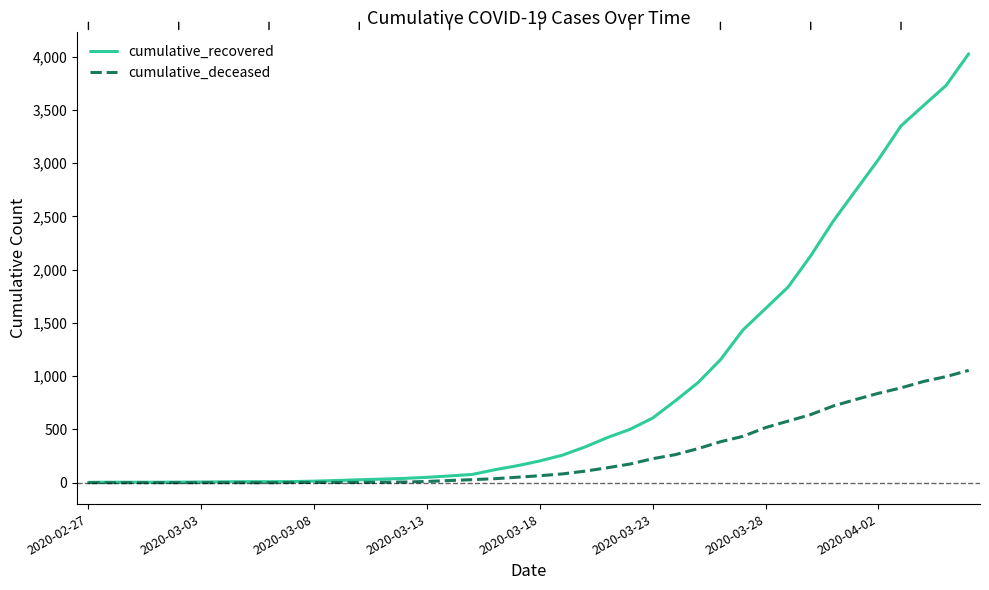

List the series in order of their overall mean, lowest first.

cumulative_deceased, cumulative_recovered